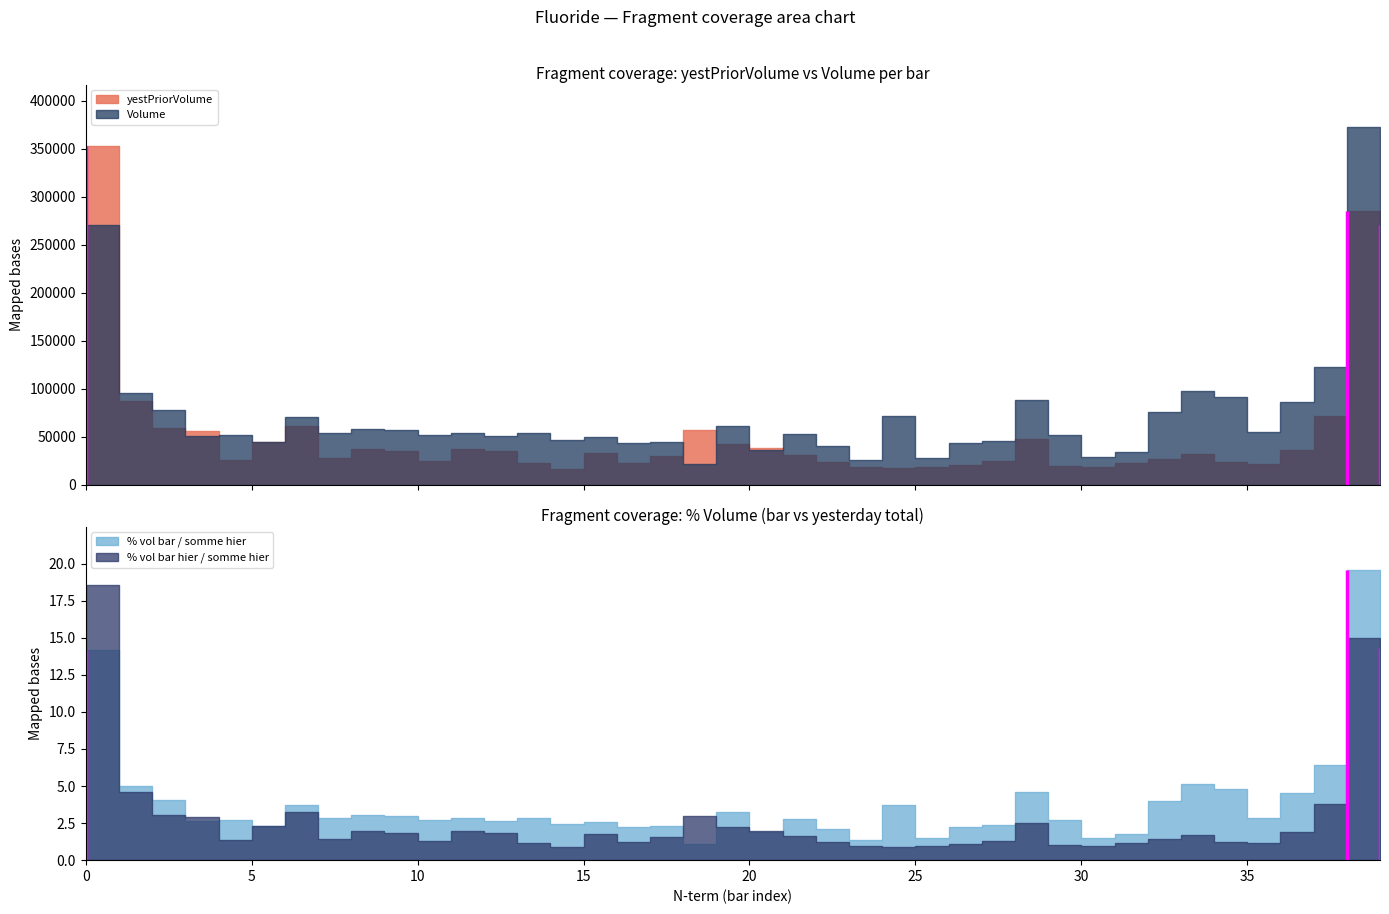

What is the smallest value displayed?

0.9